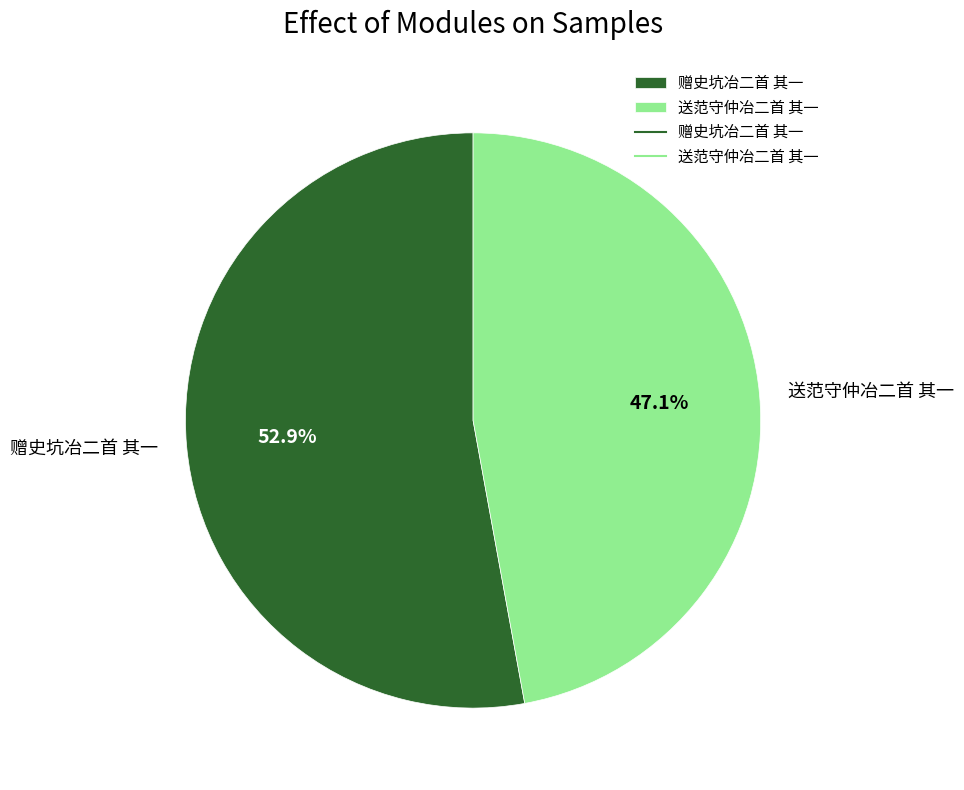

Which category has the biggest portion of the pie?

赠史坑冶二首 其一